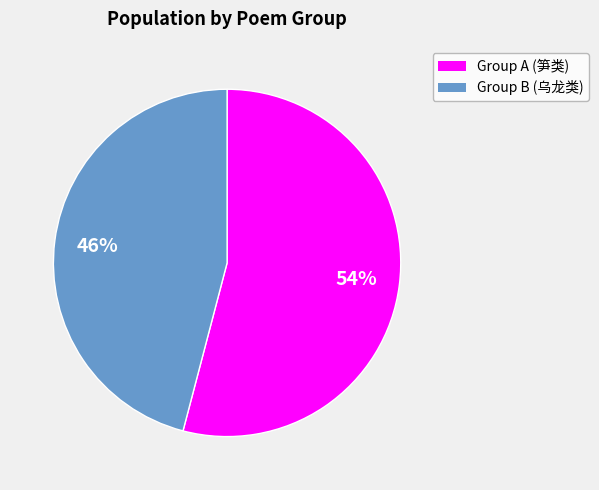

To the nearest percent, what is the difference between the largest and smallest slice percentages?

8%